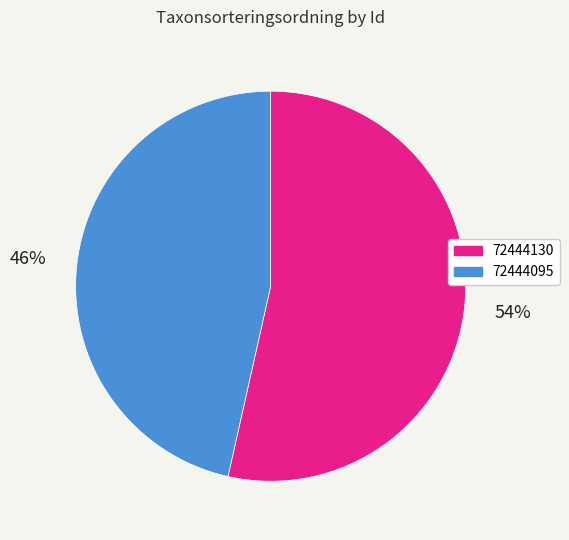

Which has a higher value, 72444130 or 72444095?

72444130